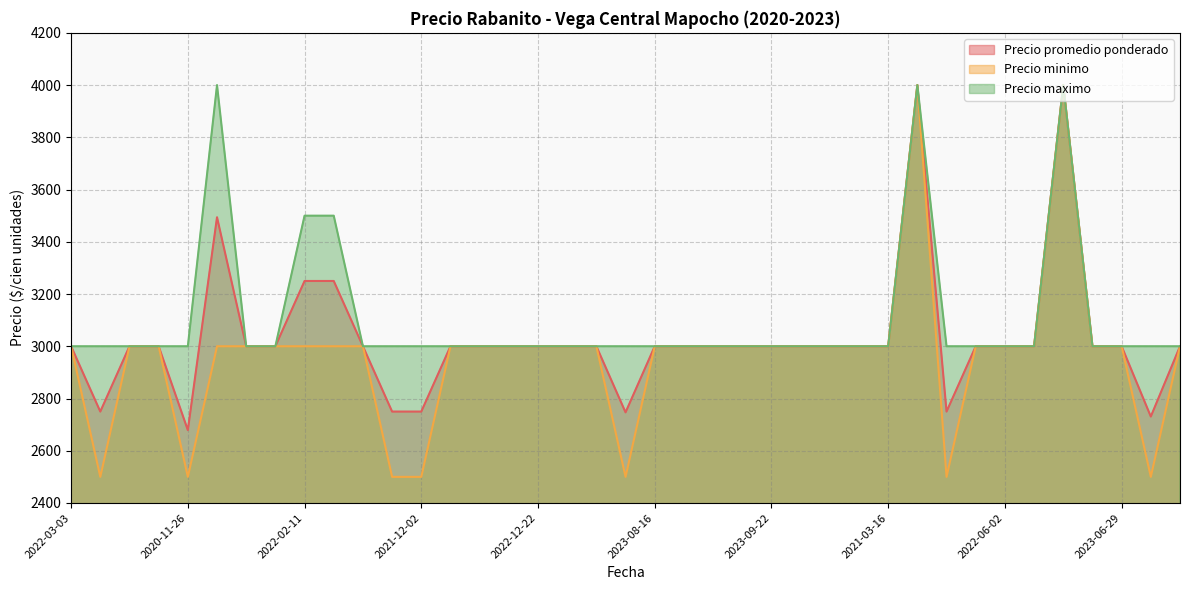

How many series are shown in this chart?

3